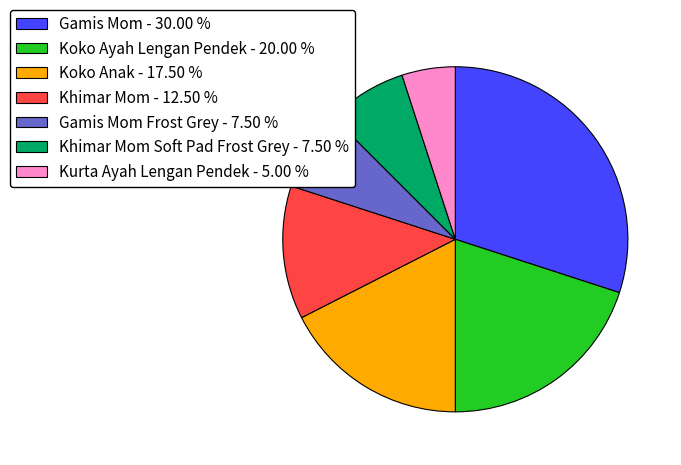

What is the ratio of the value at Kurta Ayah Lengan Pendek - 5.00 % to the value at Khimar Mom Soft Pad Frost Grey - 7.50 %?

0.7